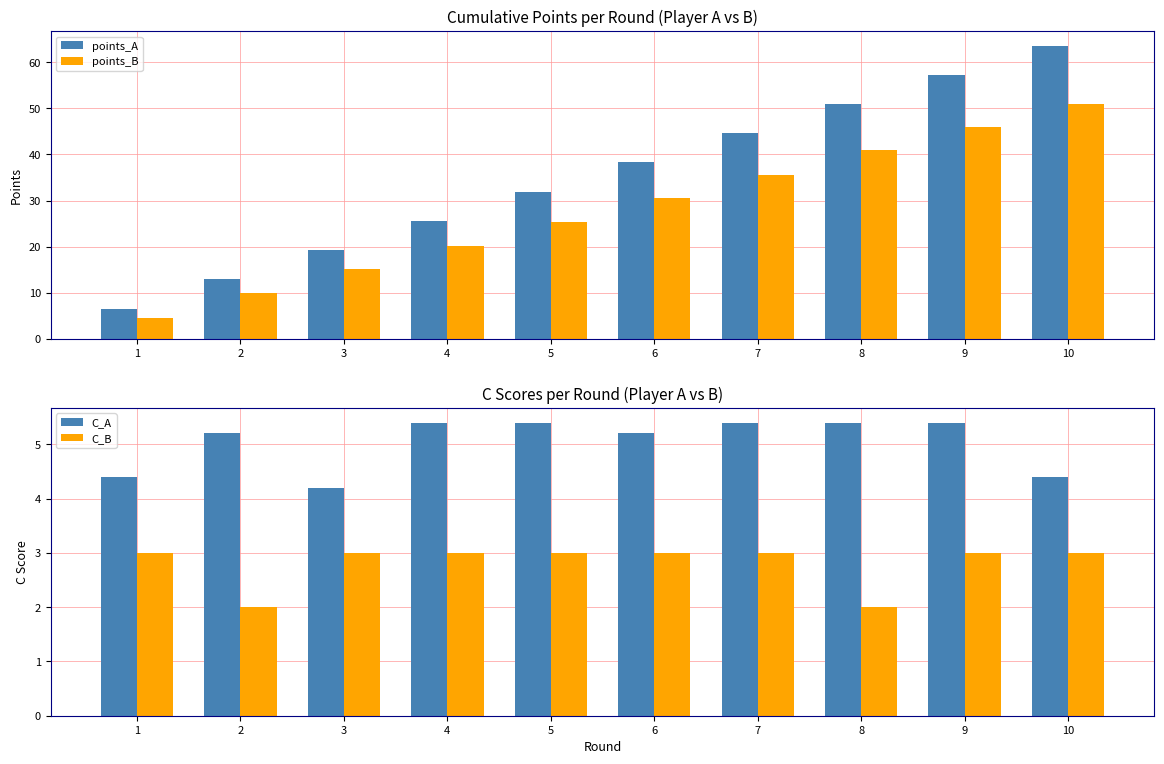

How many bars are there in total?

40